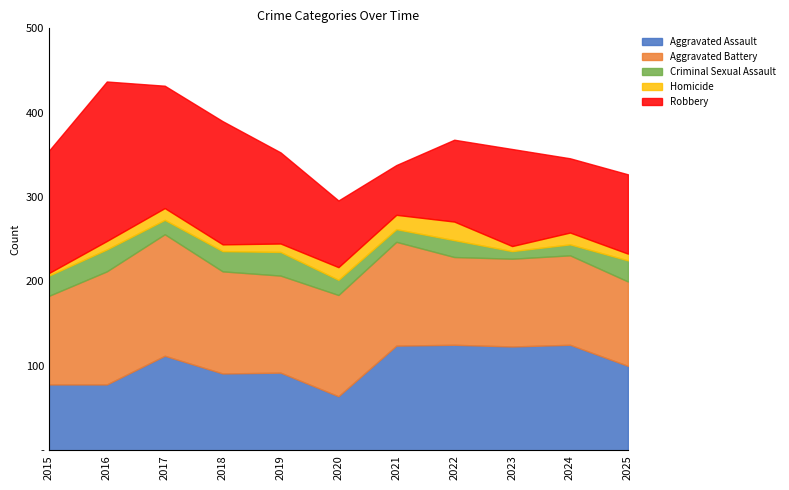

At which label does Aggravated Assault reach its minimum?

2020